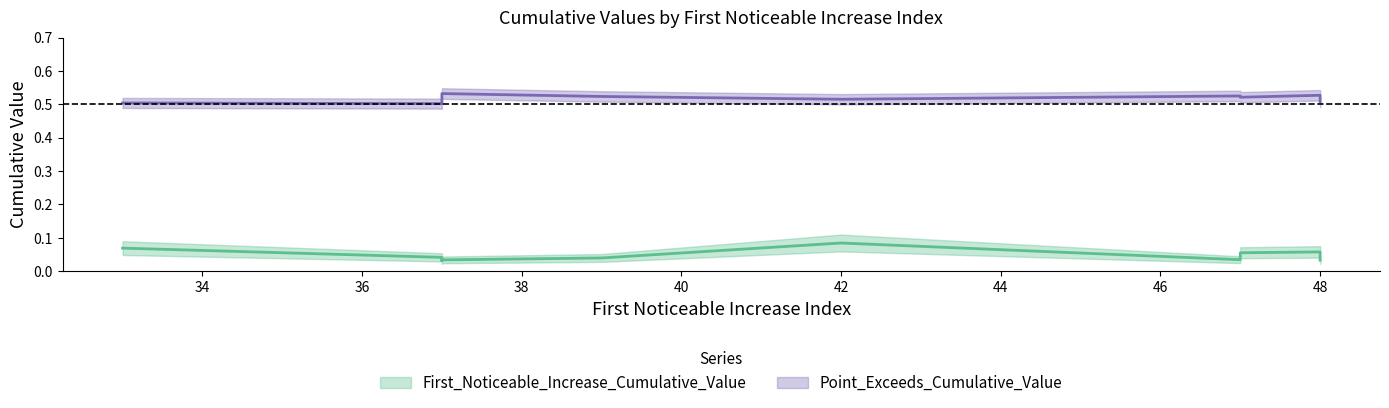

What is the value of the First_Noticeable_Increase_Cumulative_Value point at the 6th from the left?

0.1